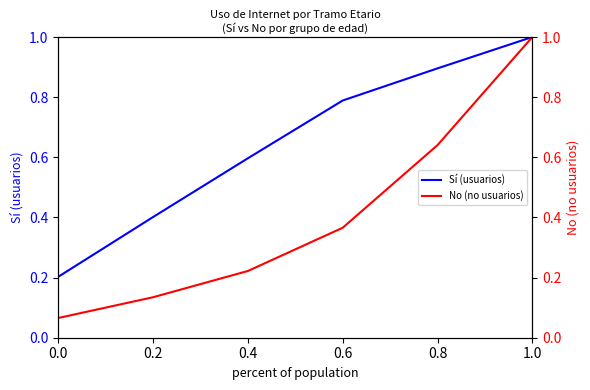

What are all the series names shown in the legend?

Sí (usuarios), No (no usuarios)